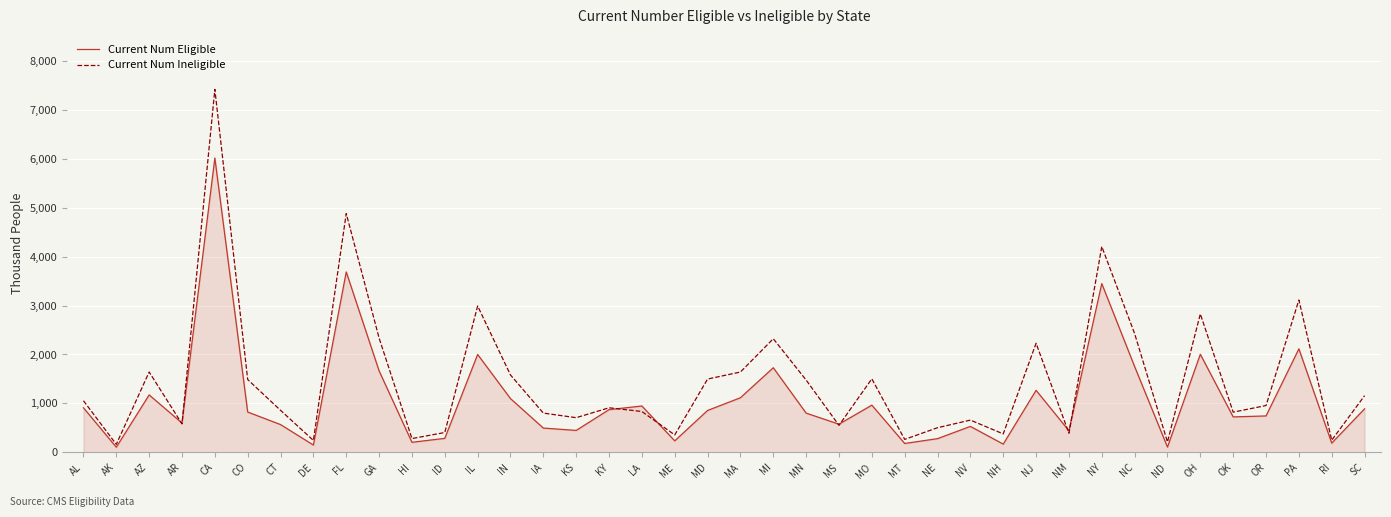

What is the difference between the maximum and minimum values in the Current Num Ineligible series?

7250735